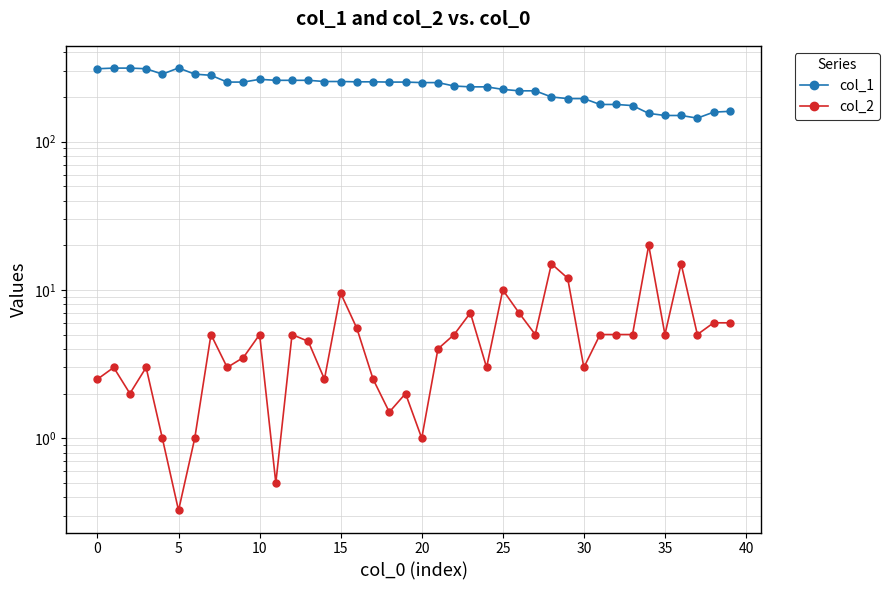

The col_2 series shows 5.0 at 27. True or false?

True